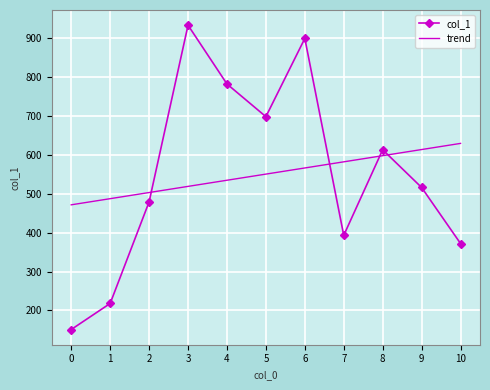

How many interior local peaks does the col_1 series have?

3